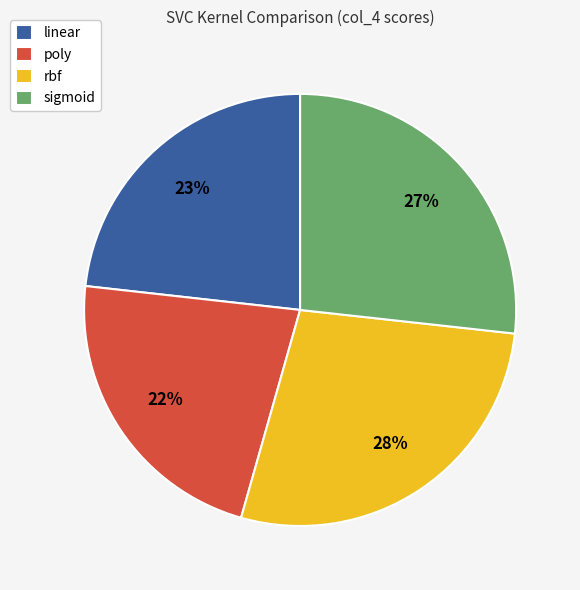

Which category has the smallest portion of the pie?

poly